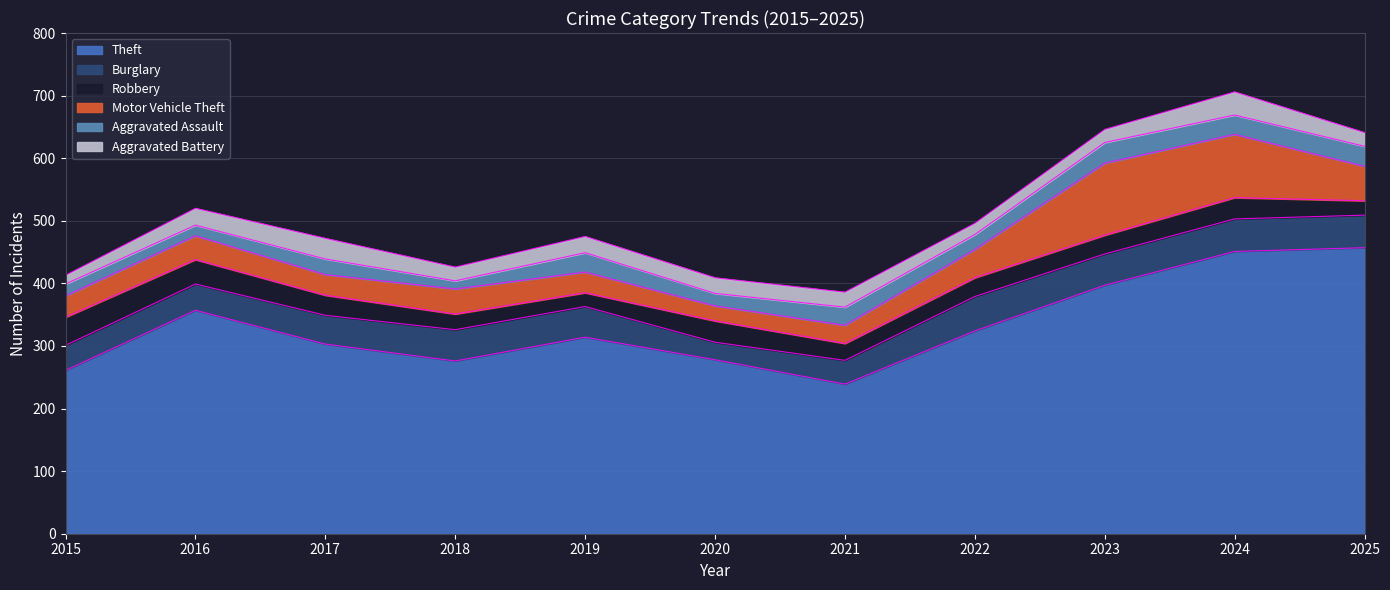

Which series has the widest spread of values?

Theft